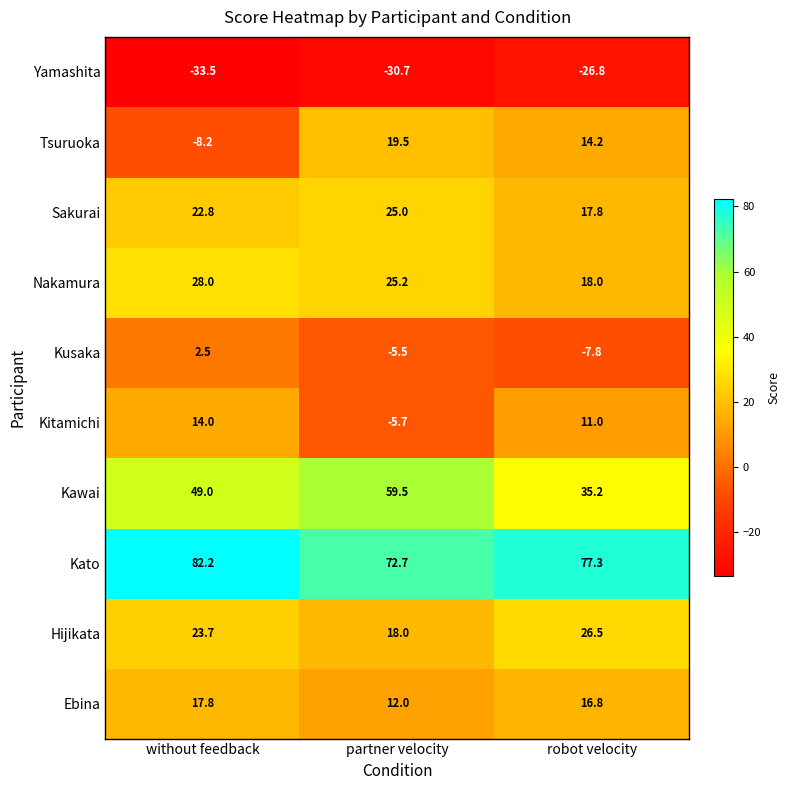

What value does the Sakurai series have at robot velocity?

17.8